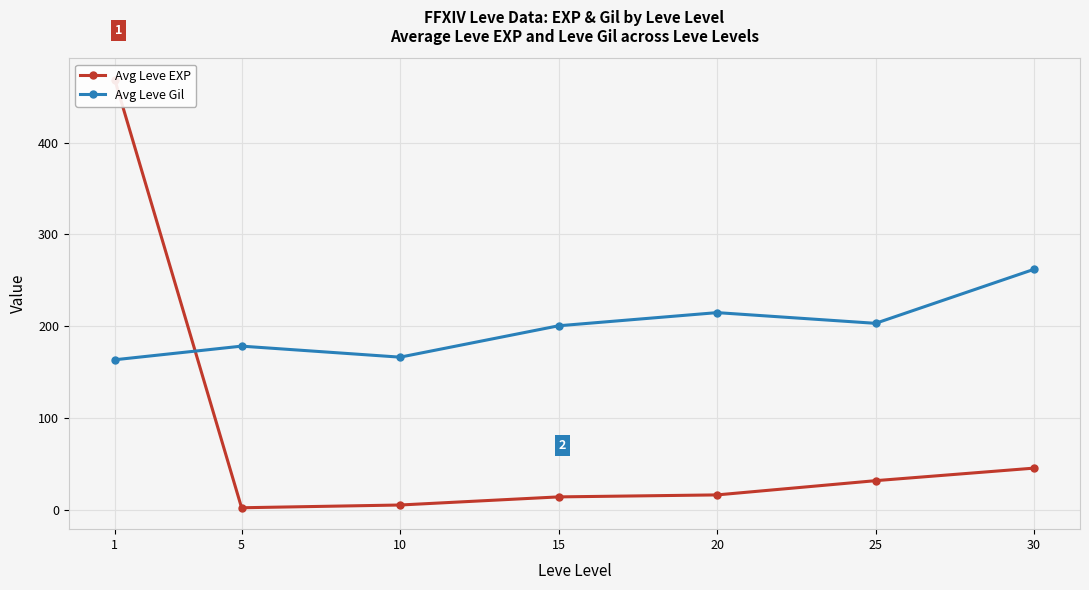

Which series has the largest range (max minus min)?

Avg Leve EXP